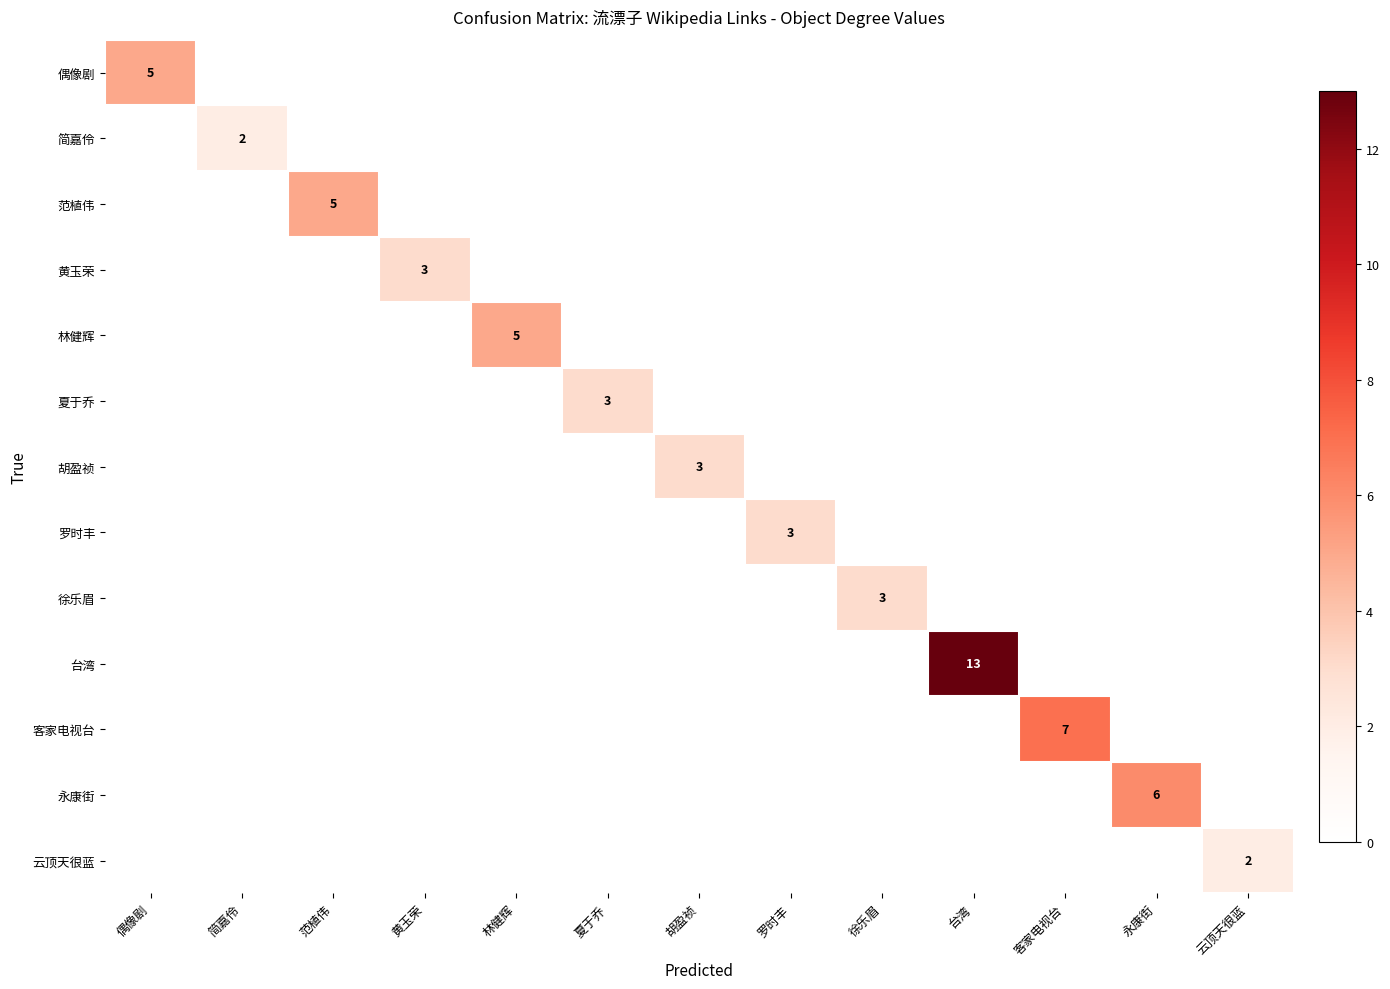

The 偶像剧 series shows 2 at 偶像剧. True or false?

False